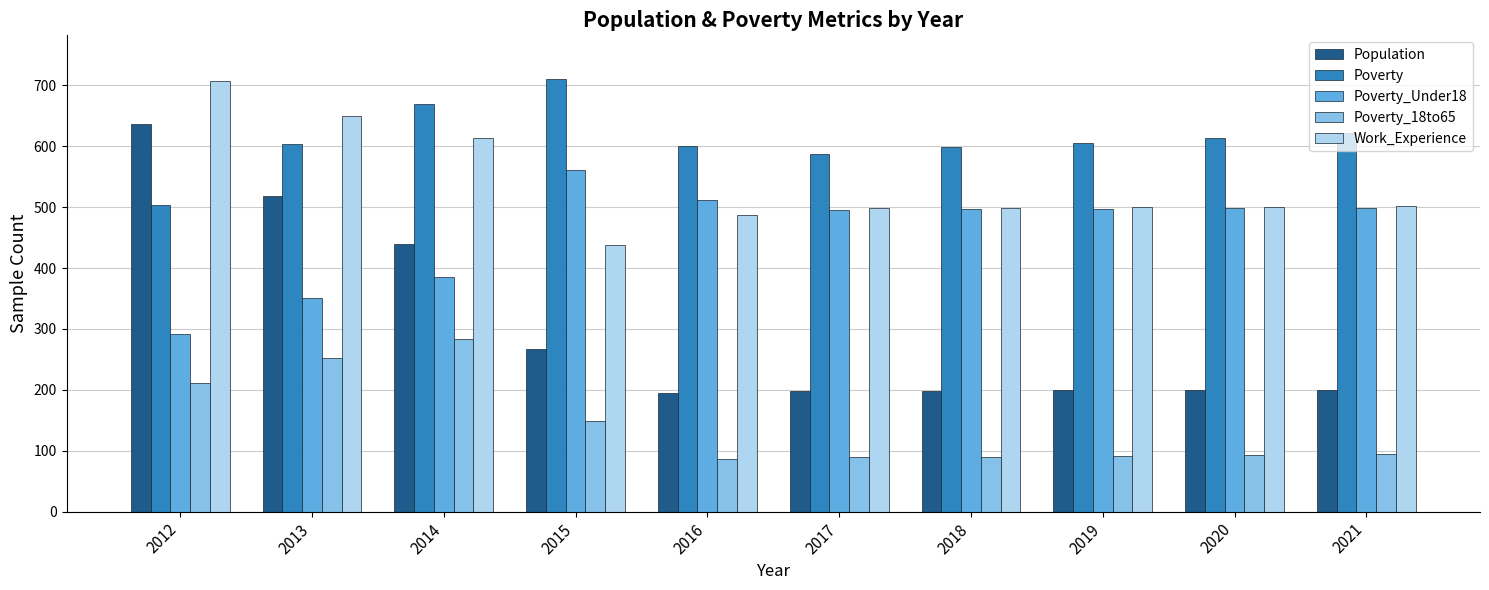

Where is Work_Experience nearest to the value 572?

2014